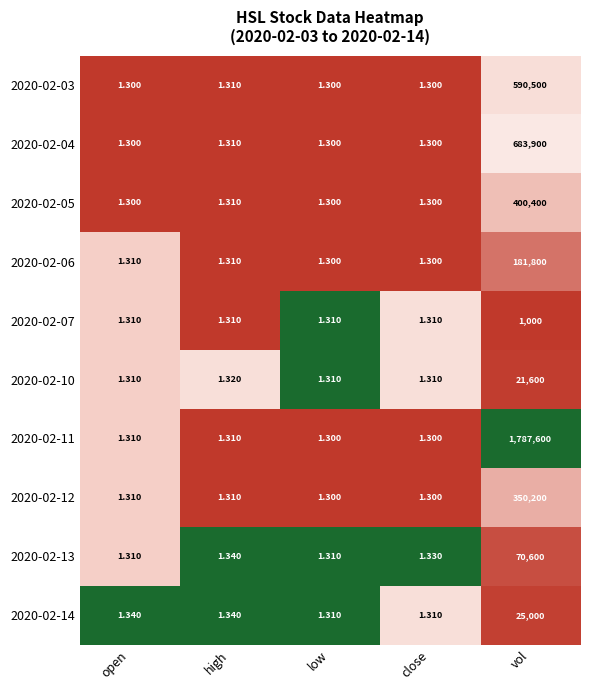

Where is 2020-02-03 nearest to the value 295250?

high